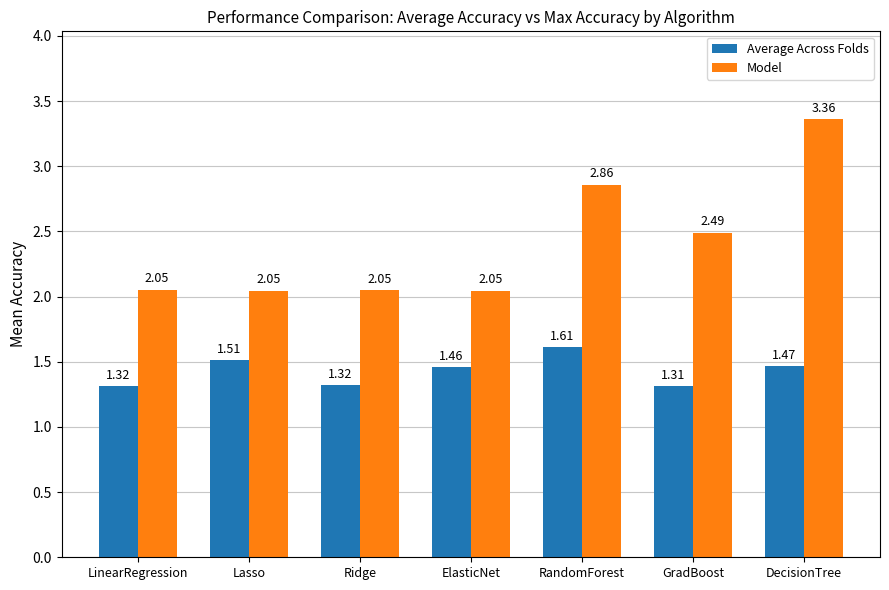

How many categories are shown in the chart?

7